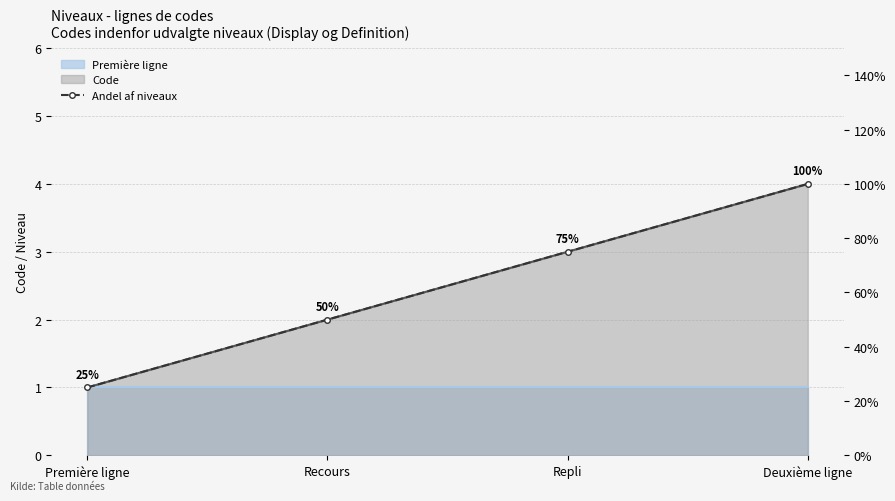

At which category does the chart reach its peak across all series?

Deuxième ligne